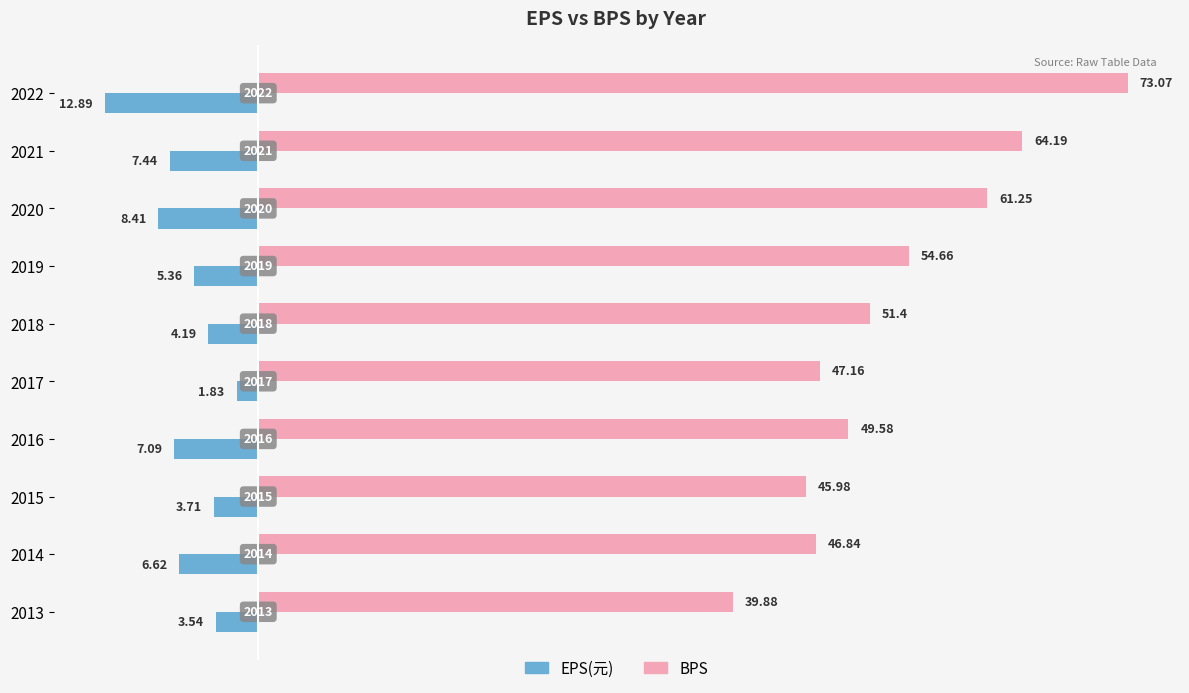

What is the lowest value of the EPS(元) series?

-12.9